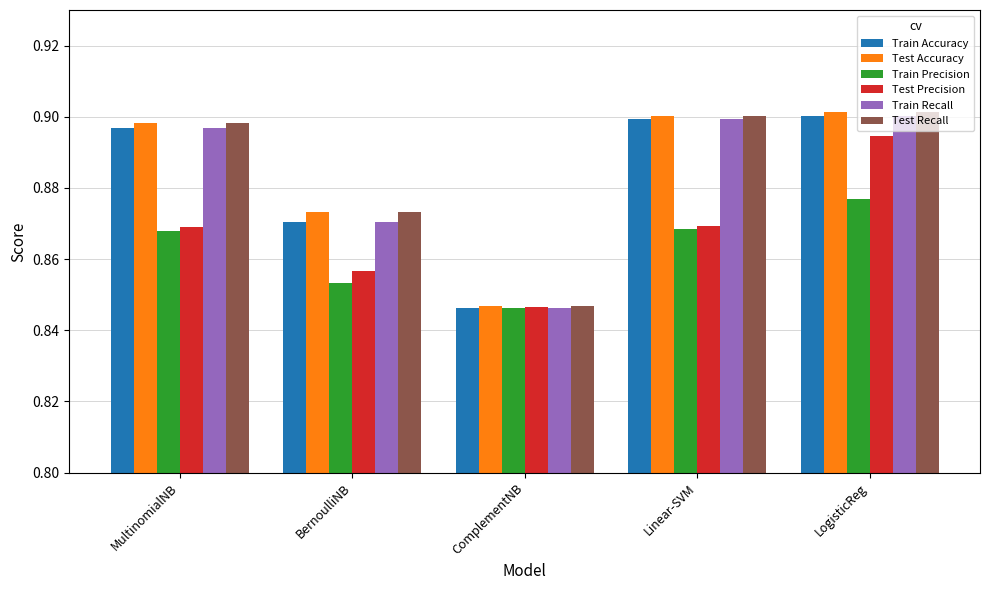

Which category has the lowest value in the Test Recall series?

ComplementNB